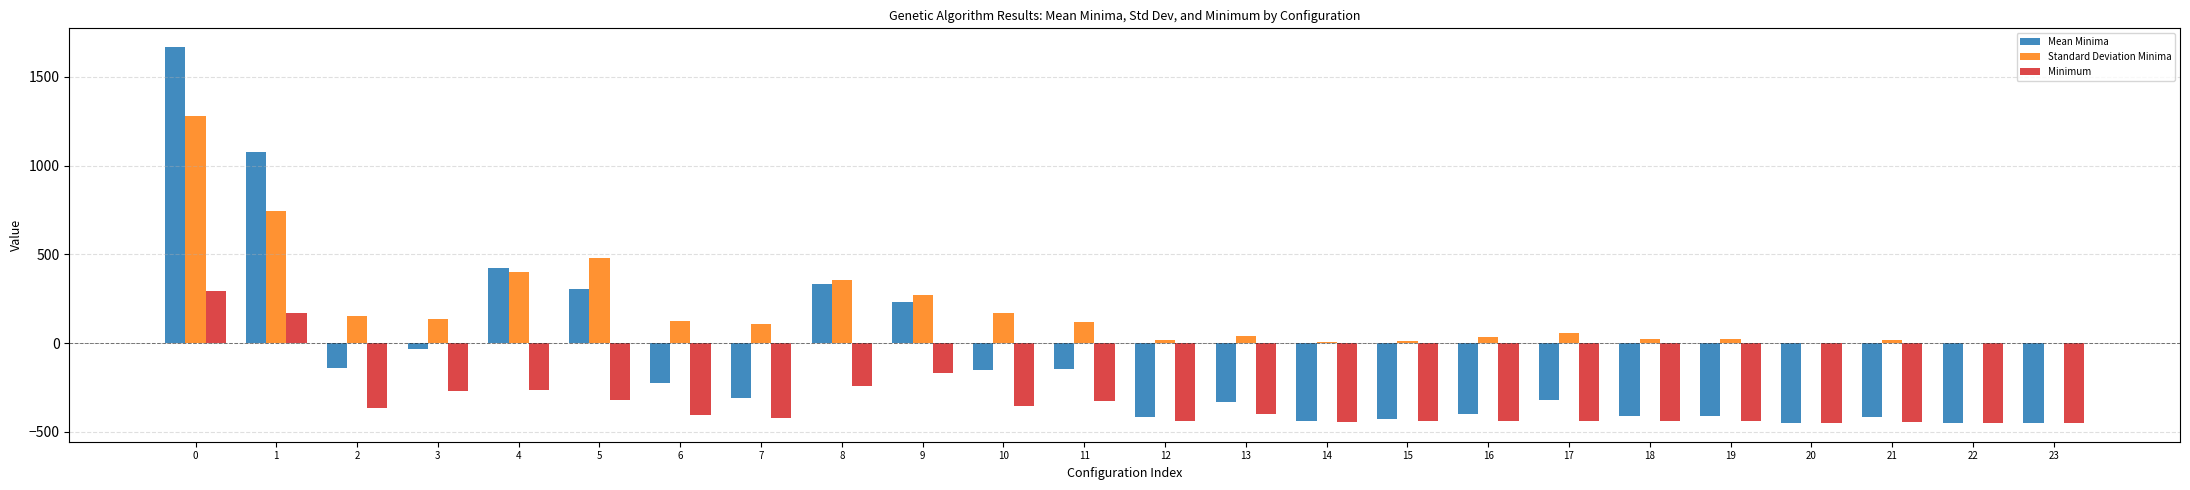

Which series changed the most between 8 and 21?

Mean Minima